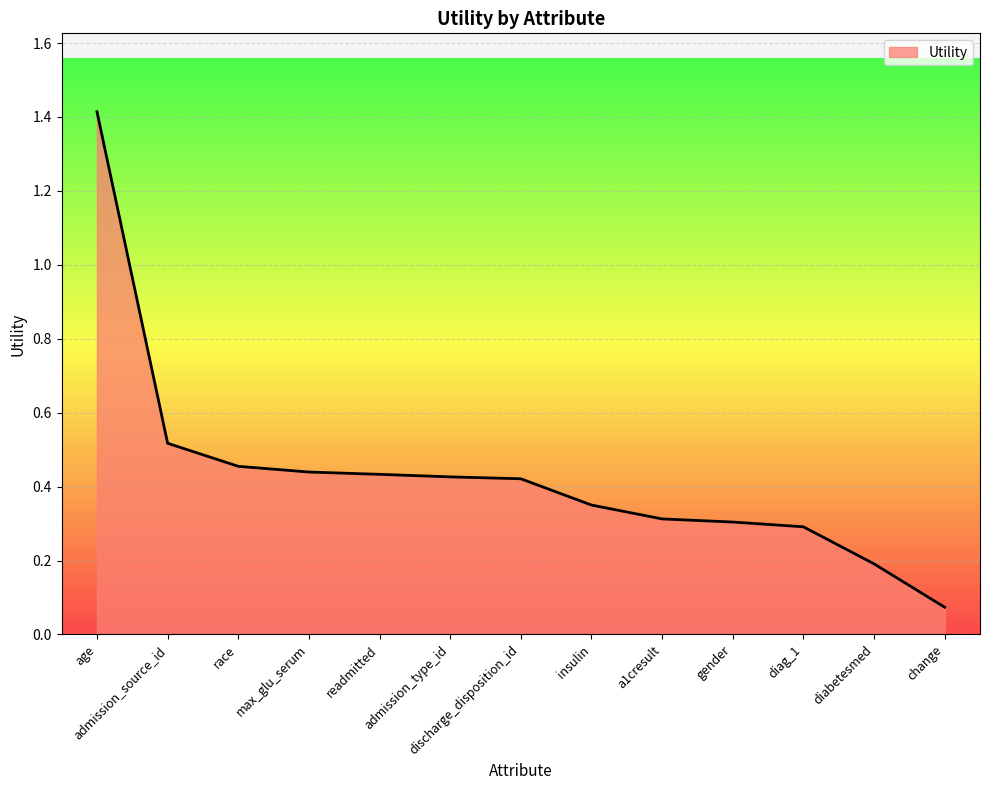

Which label corresponds to the smallest value in the chart?

change